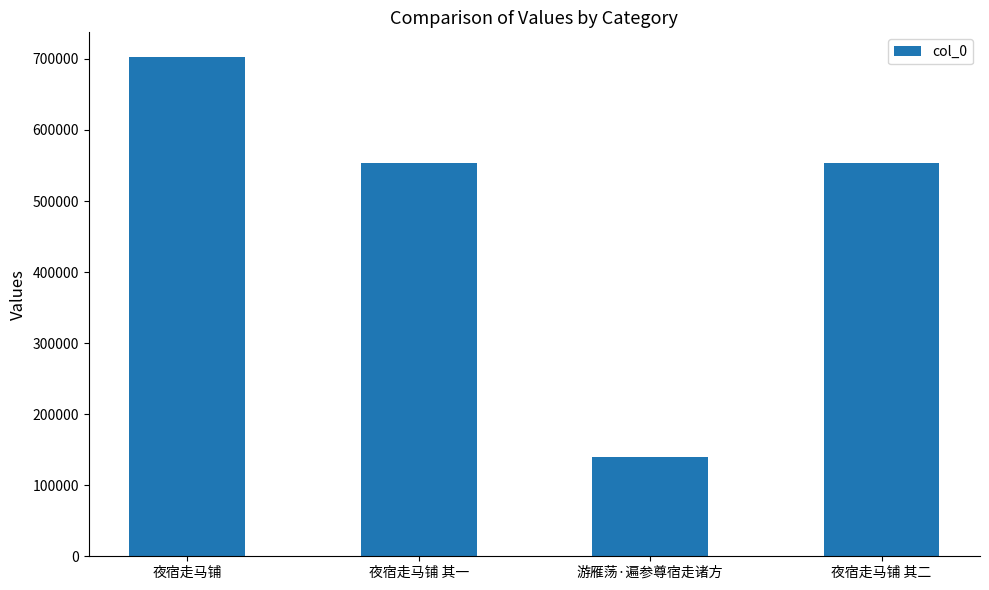

What is the value of the 3rd bar from the left?

139037